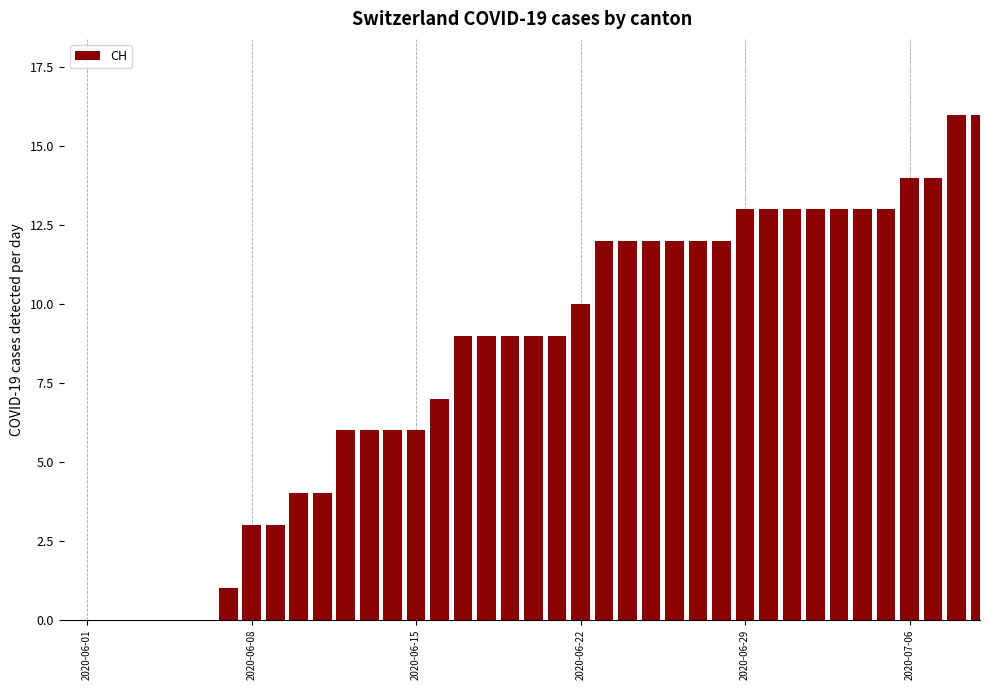

What is the sum of all values?

324